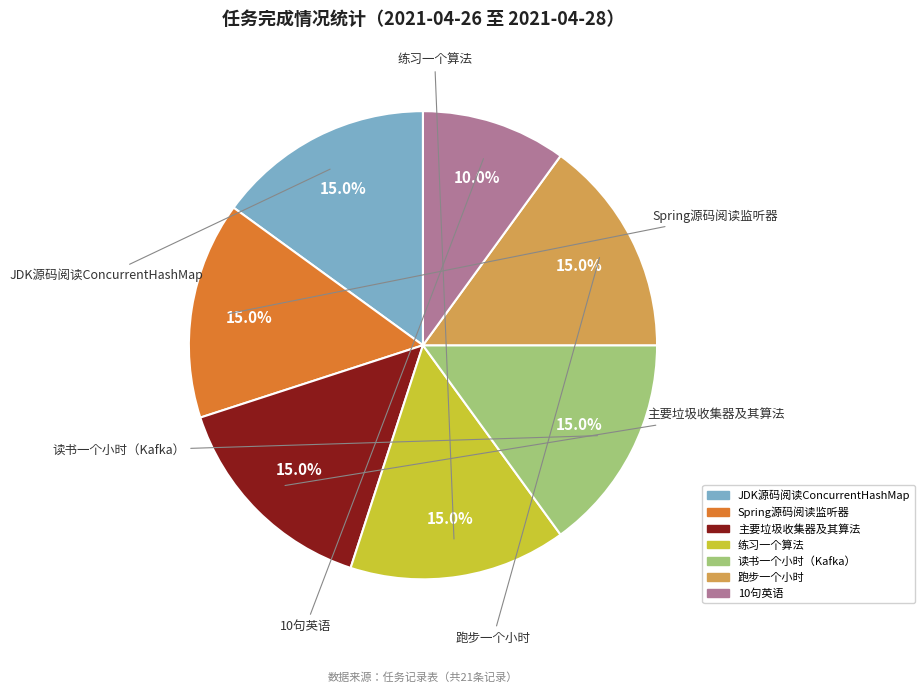

To the nearest percent, what portion does JDK源码阅读ConcurrentHashMap represent?

15%